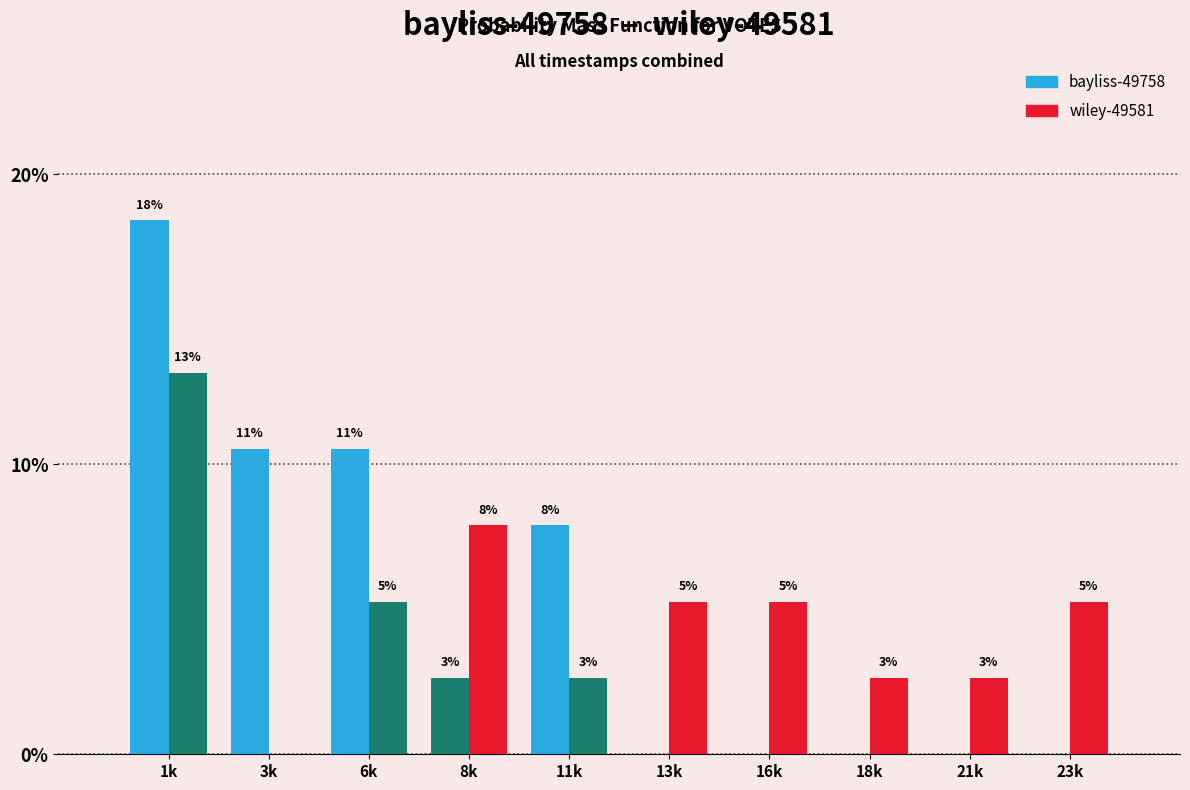

How many groups of bars are there?

10